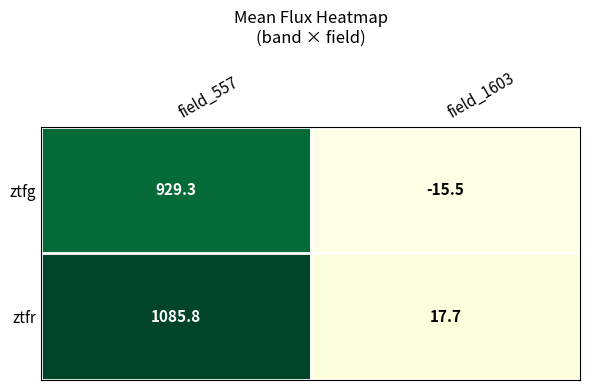

Which label corresponds to the largest value in the chart?

field_557